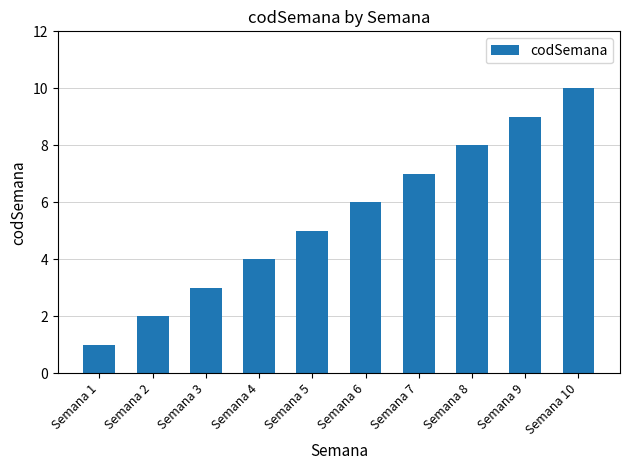

What is the sum of all values?

55